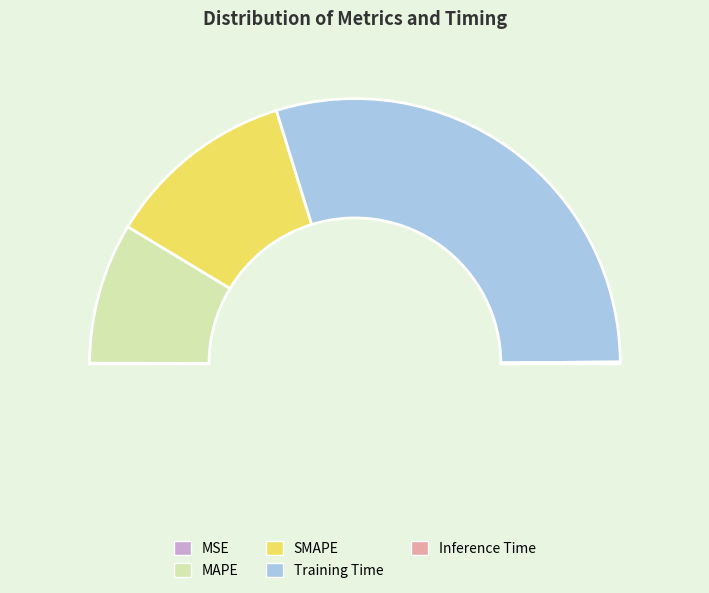

Is it true that Inference Time is 0% of the pie?

True